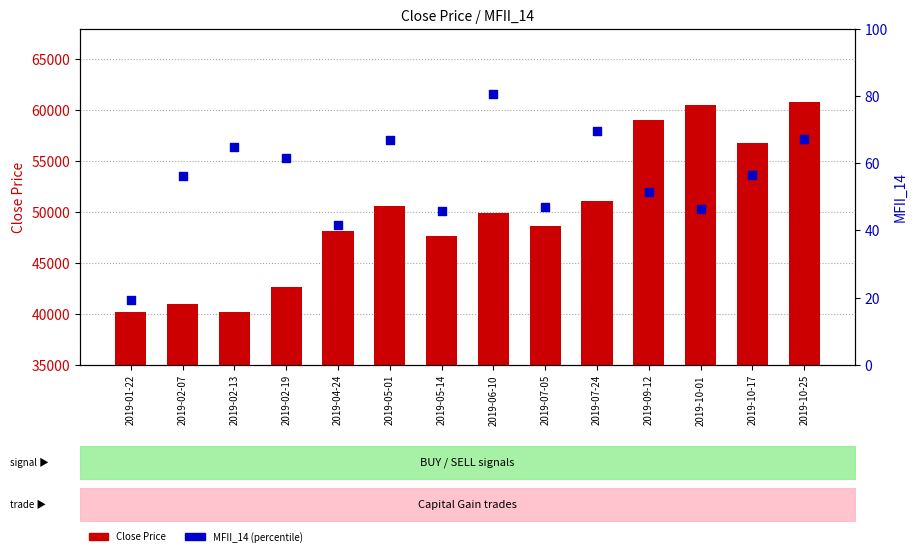

Which series reaches the minimum Y coordinate?

MFII_14